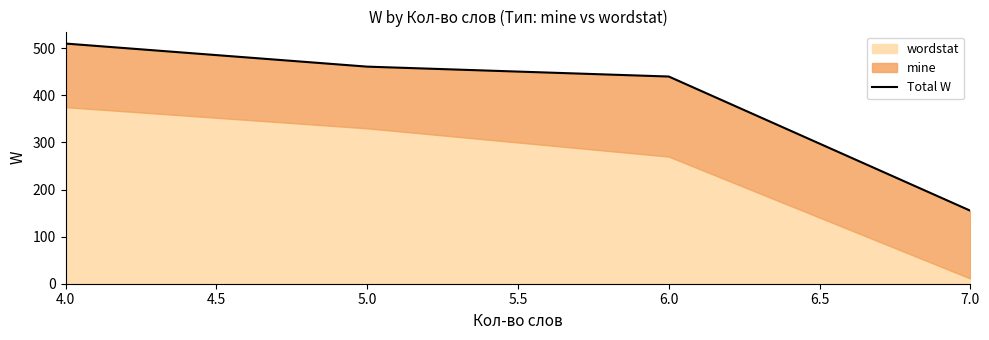

How many lines are shown in the chart?

1